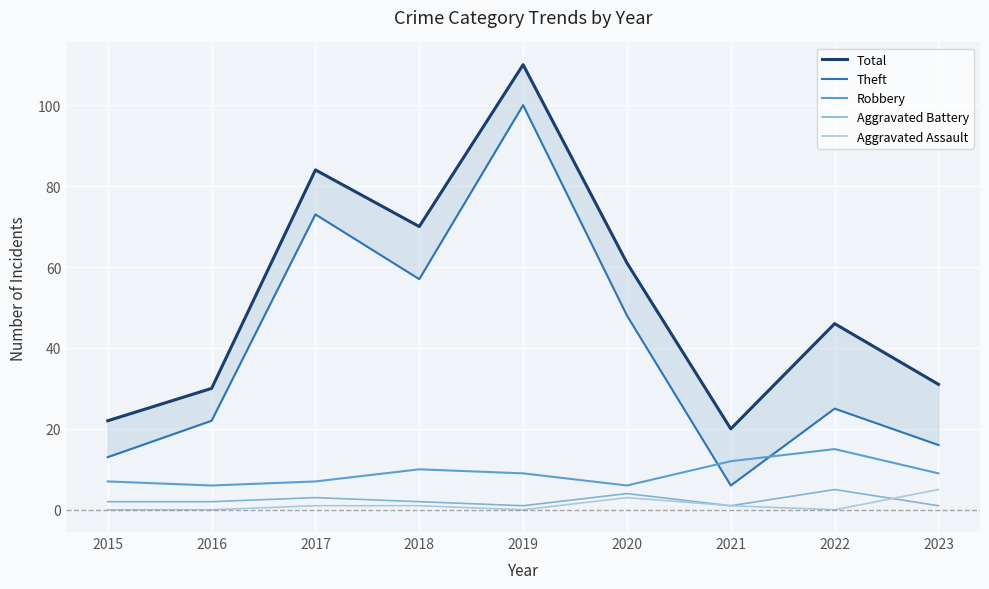

The value of Aggravated Assault at 2021 is 1. True or false?

True